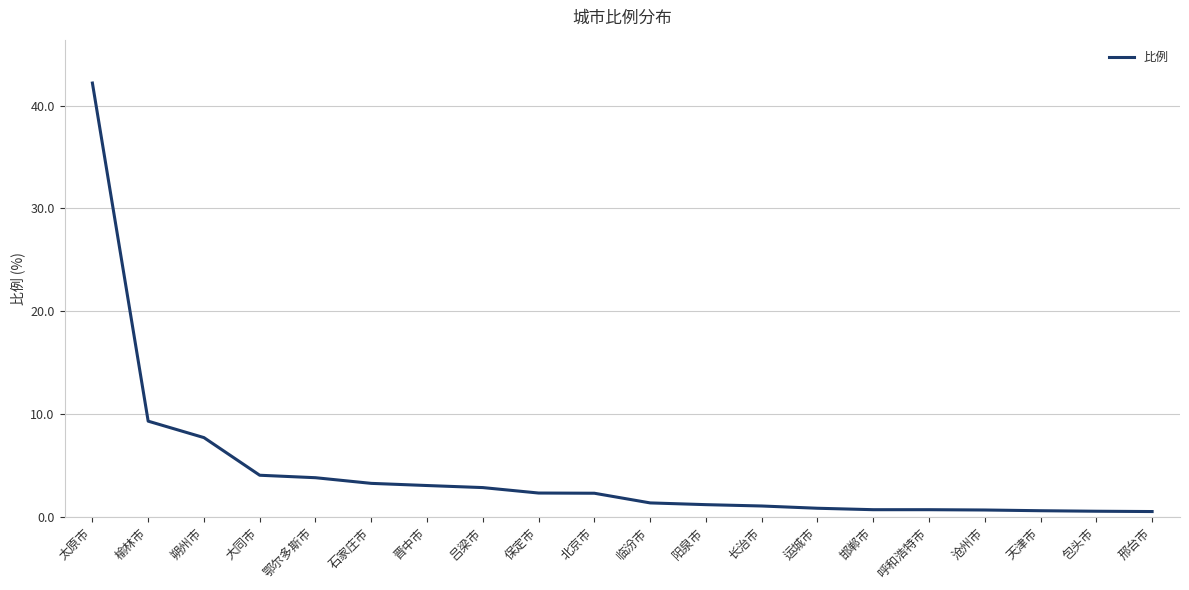

What is the greatest value displayed?

42.2